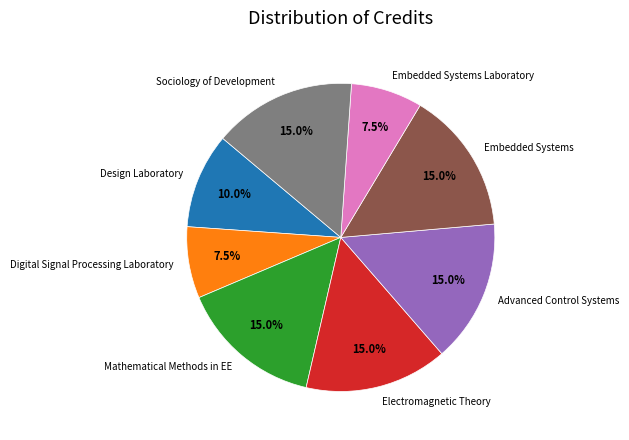

What portion of the pie excludes Embedded Systems?

85.0%